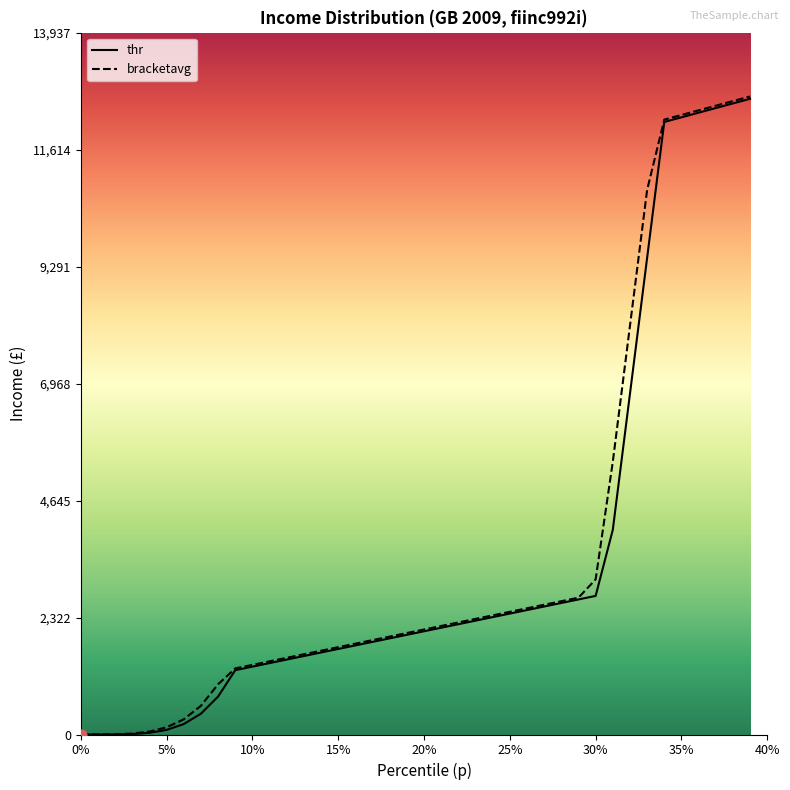

What are all the series names shown in the legend?

thr, bracketavg